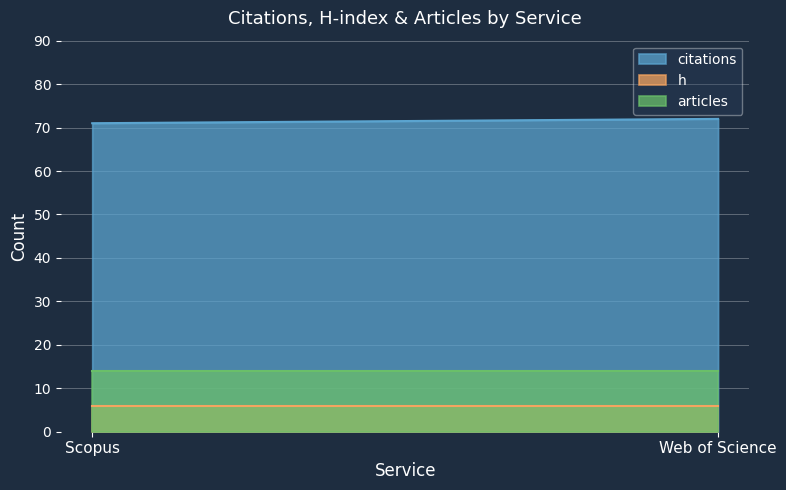

What is the minimum value shown in the chart?

6